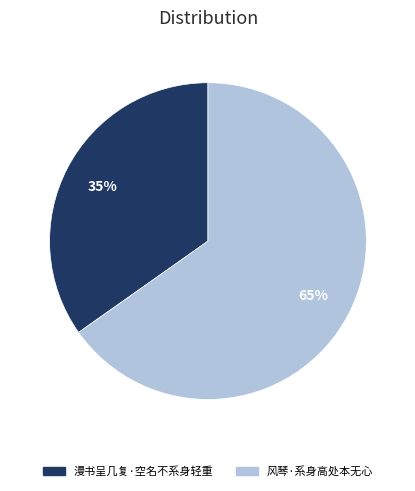

Between 风琴·系身高处本无心 and 漫书呈几复·空名不系身轻重, which is larger?

风琴·系身高处本无心